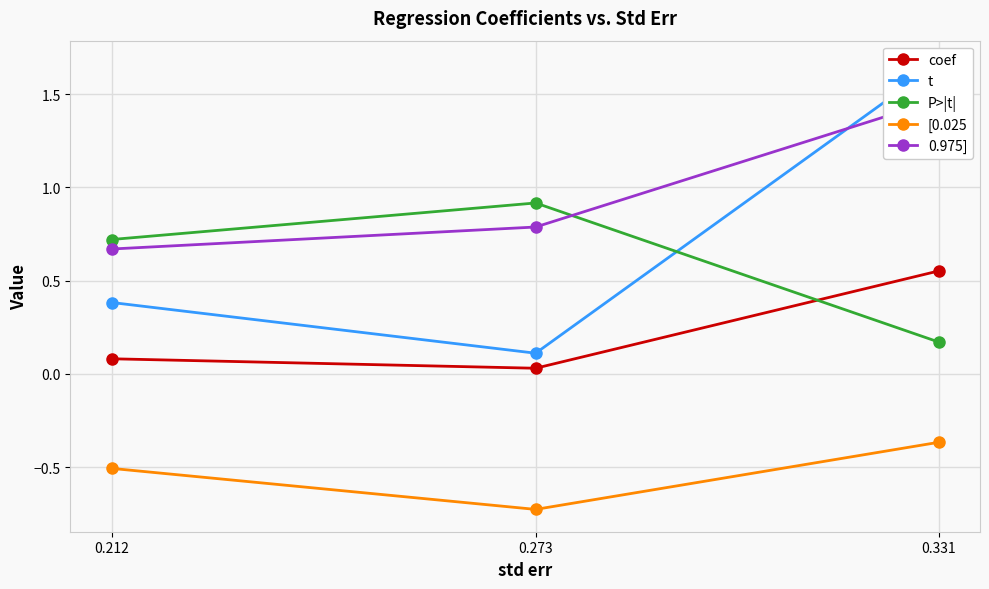

What is the sum of all t values?

2.2